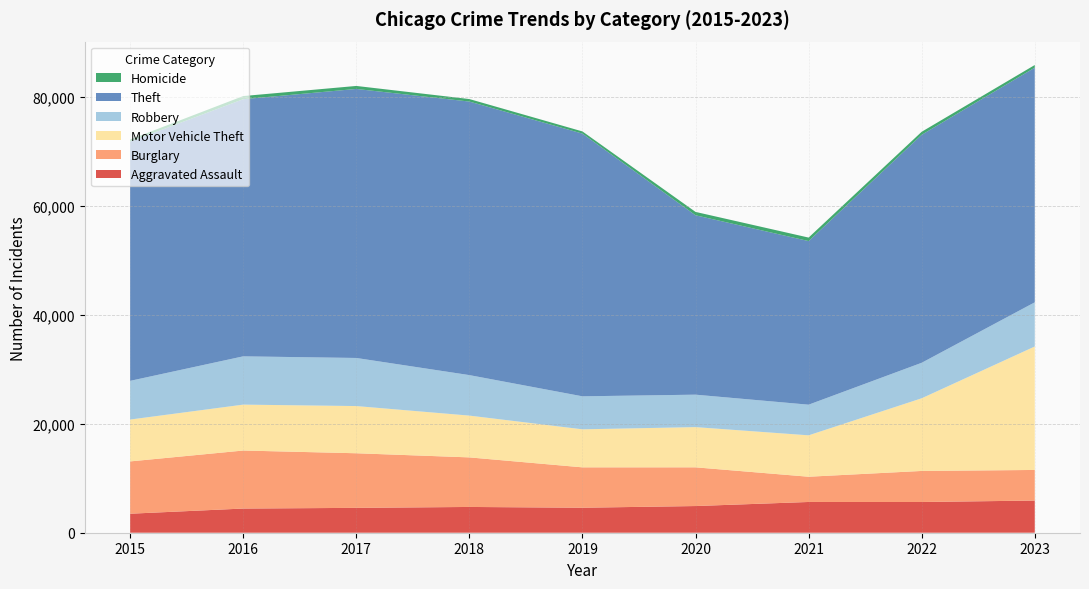

Reading left to right, what are all the values shown in this chart?

Aggravated Assault: 3488	4437	4562	4730	4587	4897	5643	5637	5903
Burglary: 9600	10647	10022	9095	7411	7104	4633	5701	5617
Motor Vehicle Theft: 7681	8425	8661	7669	6979	7381	7598	13335	22657
Robbery: 7101	8860	8826	7432	6056	5953	5623	6514	8108
Theft: 43896	47189	49371	50199	48208	32922	30026	41844	43066
Homicide: 399	579	550	461	402	618	642	550	483